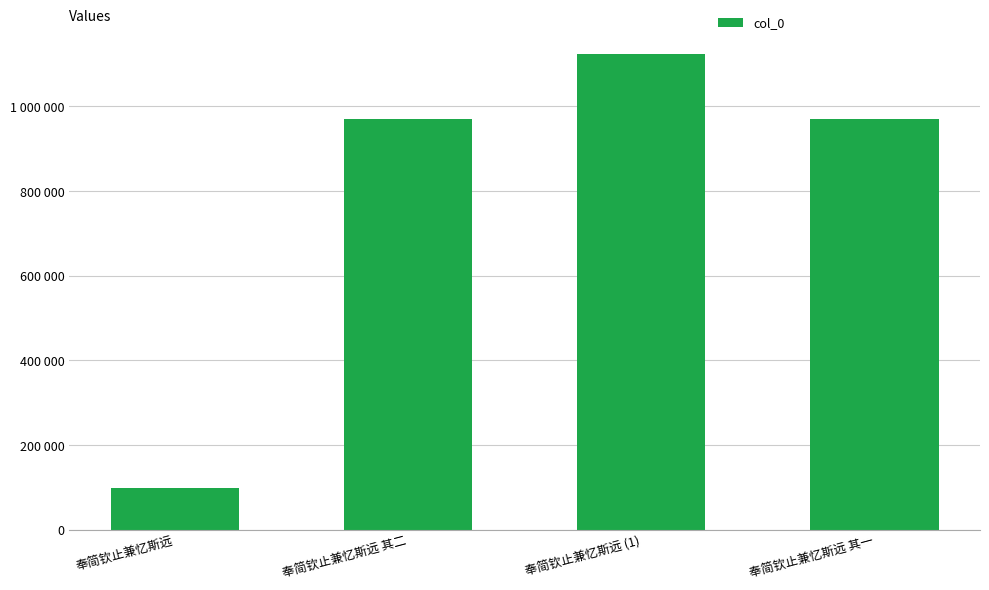

What is the sum of all values?

3164369